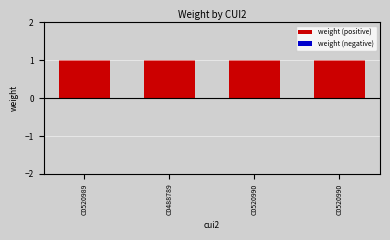

Reading left to right, transcribe all the data shown in this chart.

weight (positive): 1	1	1	1
weight (negative): 0	0	0	0